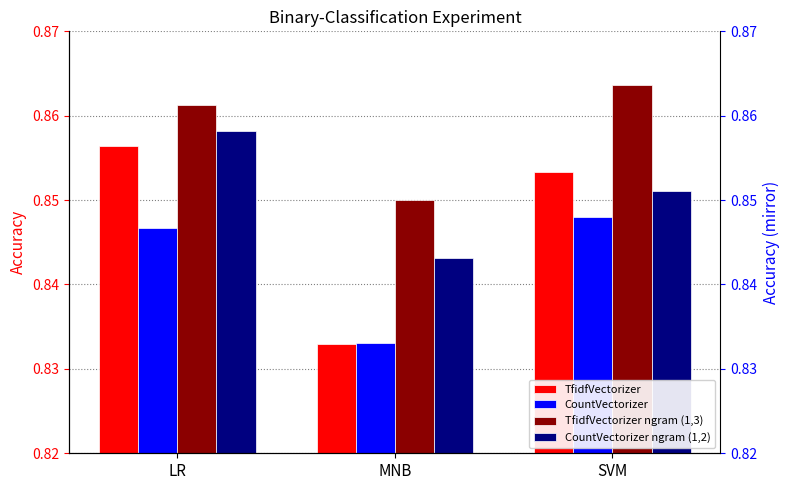

Reading left to right, extract all data points from this chart.

TfidfVectorizer: 0.9	0.8	0.9
CountVectorizer: 0.8	0.8	0.8
TfidfVectorizer ngram (1,3): 0.9	0.8	0.9
CountVectorizer ngram (1,2): 0.9	0.8	0.9